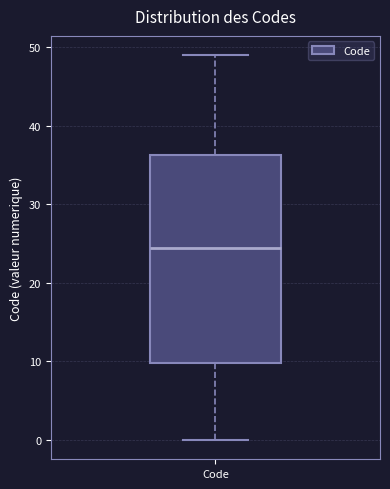

Where is the lower edge of the box for Code on the y-axis? The values are not printed on the chart, so give them approximately, as read against the axis.

10